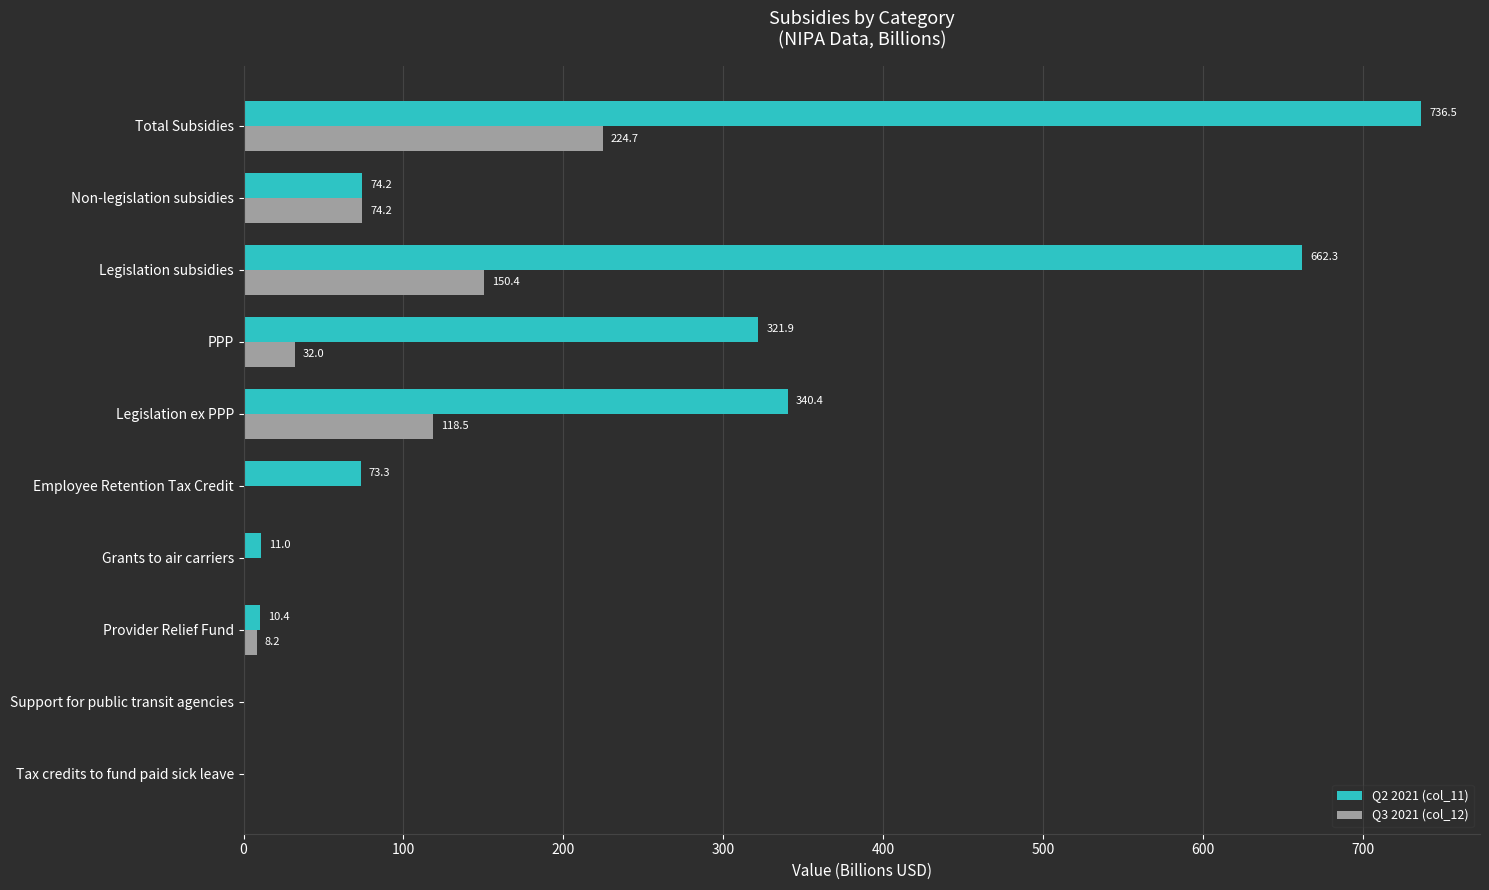

Between Legislation subsidies and PPP, which series saw the biggest shift?

Q2 2021 (col_11)